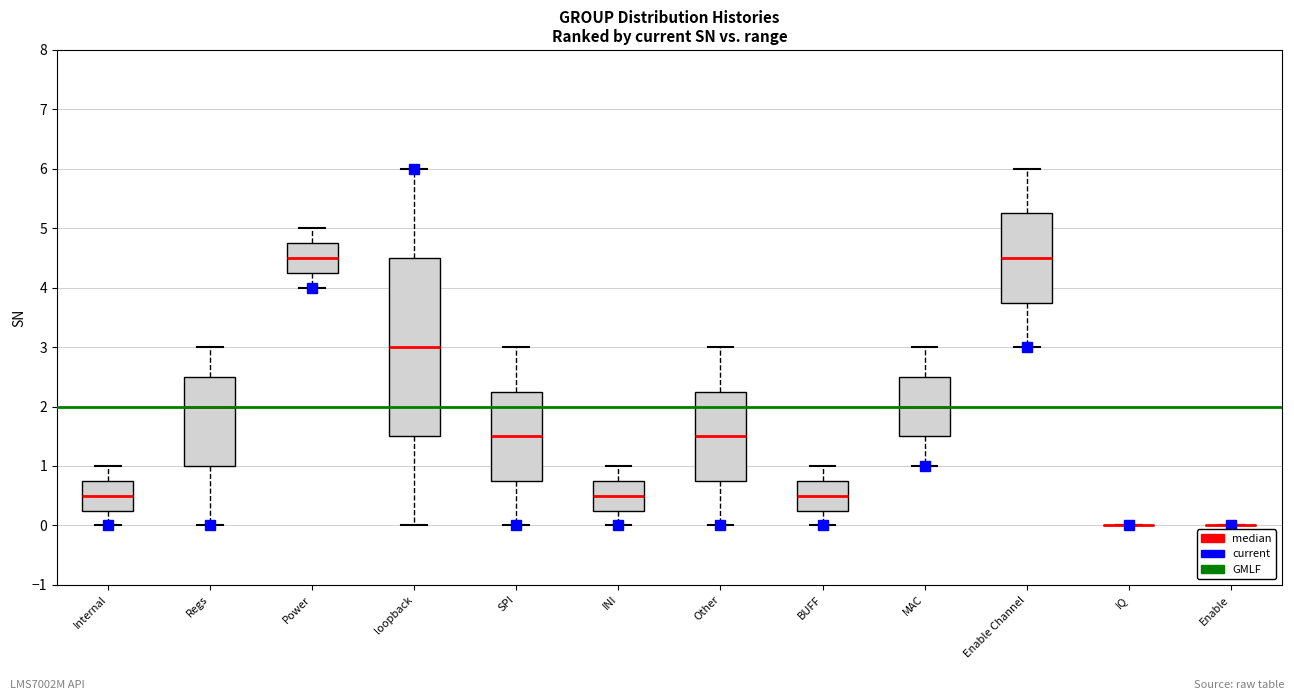

Reading left to right, transcribe this box plot: for each box, give where its median line is, the range the box spans, and where its two whiskers end, as read against the y-axis. The values are not printed on the chart, so give them approximately, as read against the axis.

Internal: median 0.5, box 0.3 to 0.8, whiskers 0.0 to 1.0
Regs: median 2.0, box 1.0 to 2.5, whiskers 0.0 to 3.0
Power: median 4.5, box 4.3 to 4.8, whiskers 4.0 to 5.0
loopback: median 3.0, box 1.5 to 4.5, whiskers 0.0 to 6.0
SPI: median 1.5, box 0.8 to 2.3, whiskers 0.0 to 3.0
INI: median 0.5, box 0.3 to 0.8, whiskers 0.0 to 1.0
Other: median 1.5, box 0.8 to 2.3, whiskers 0.0 to 3.0
BUFF: median 0.5, box 0.3 to 0.8, whiskers 0.0 to 1.0
MAC: median 2.0, box 1.5 to 2.5, whiskers 1.0 to 3.0
Enable Channel: median 4.5, box 3.8 to 5.3, whiskers 3.0 to 6.0
IQ: box collapsed to a line at 0.0, whiskers 0.0 to 0.0
Enable: box collapsed to a line at 0.0, whiskers 0.0 to 0.0